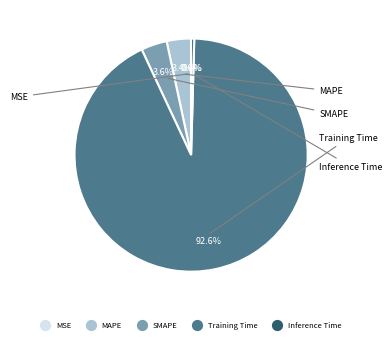

True or false: SMAPE accounts for 4% of the total.

True